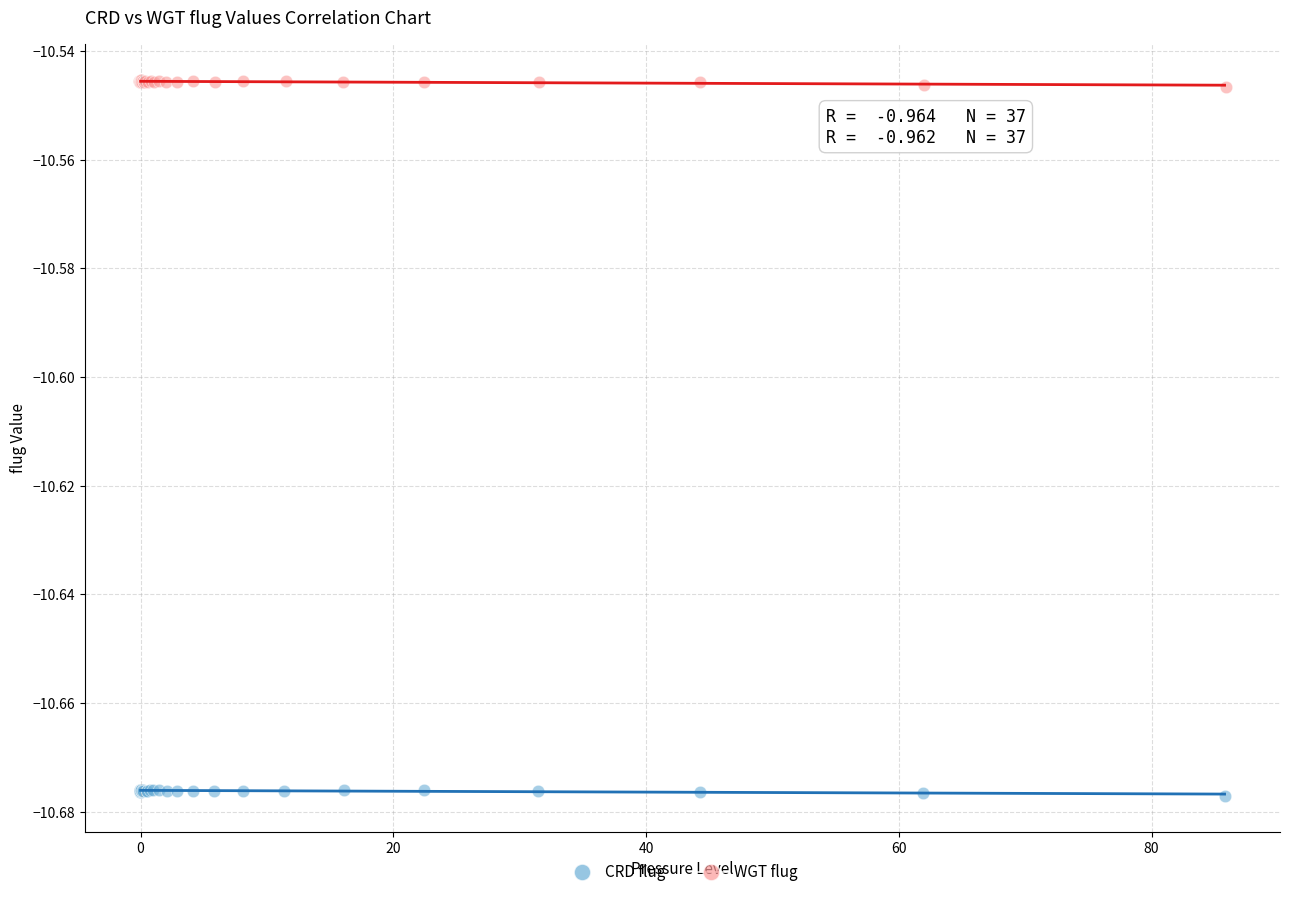

Which series reaches the maximum Y coordinate?

WGT flug